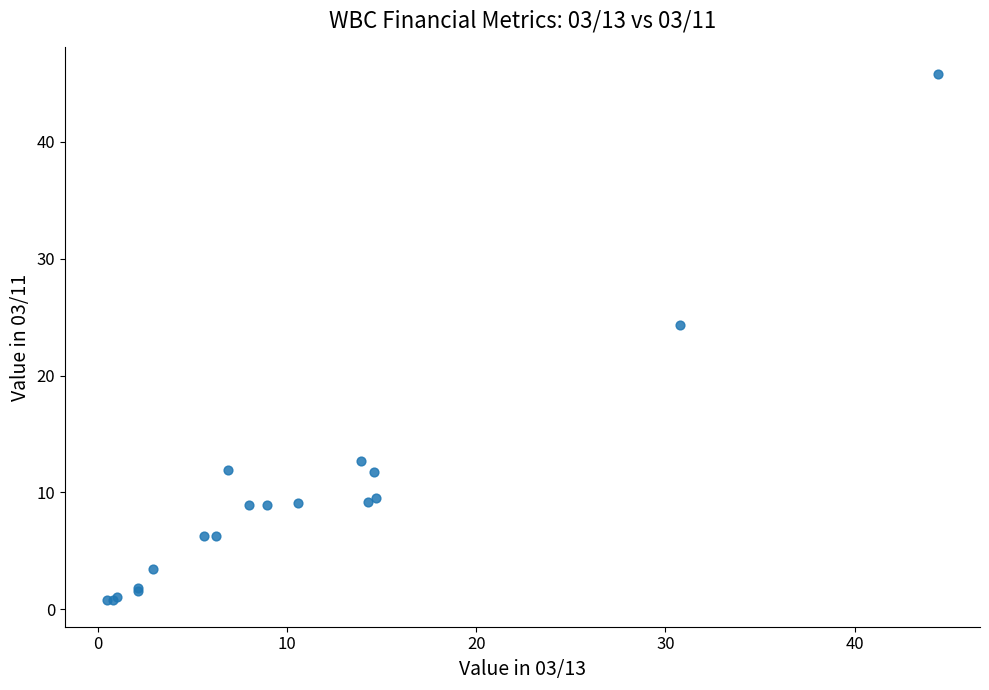

What Y value in the scatter plot is closest to 23?

24.3